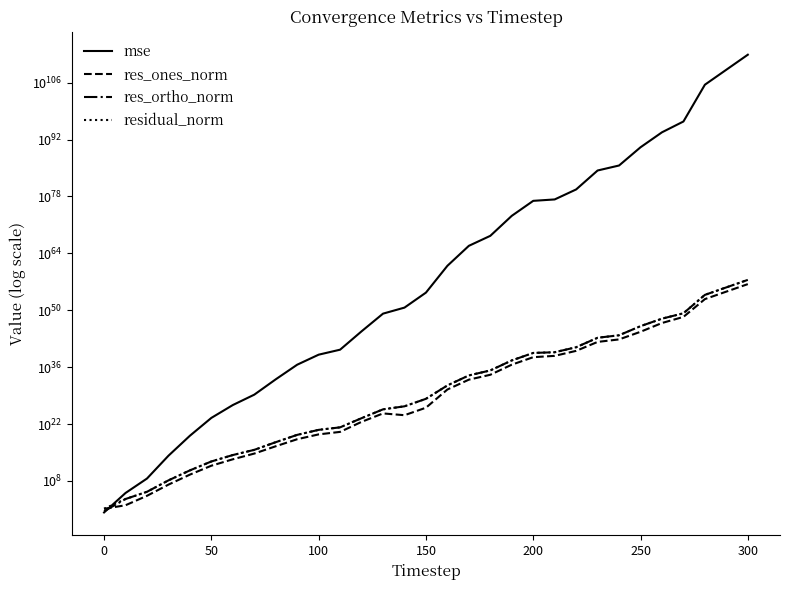

What is the average value of the residual_norm series?

98853656743836816691218921862432288260738834870342516736.0